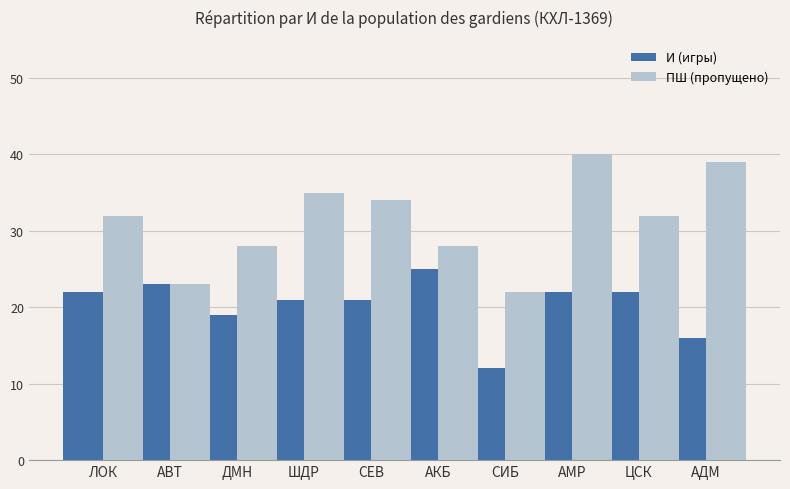

What is the difference between the maximum and minimum values in the ПШ (пропущено) series?

18